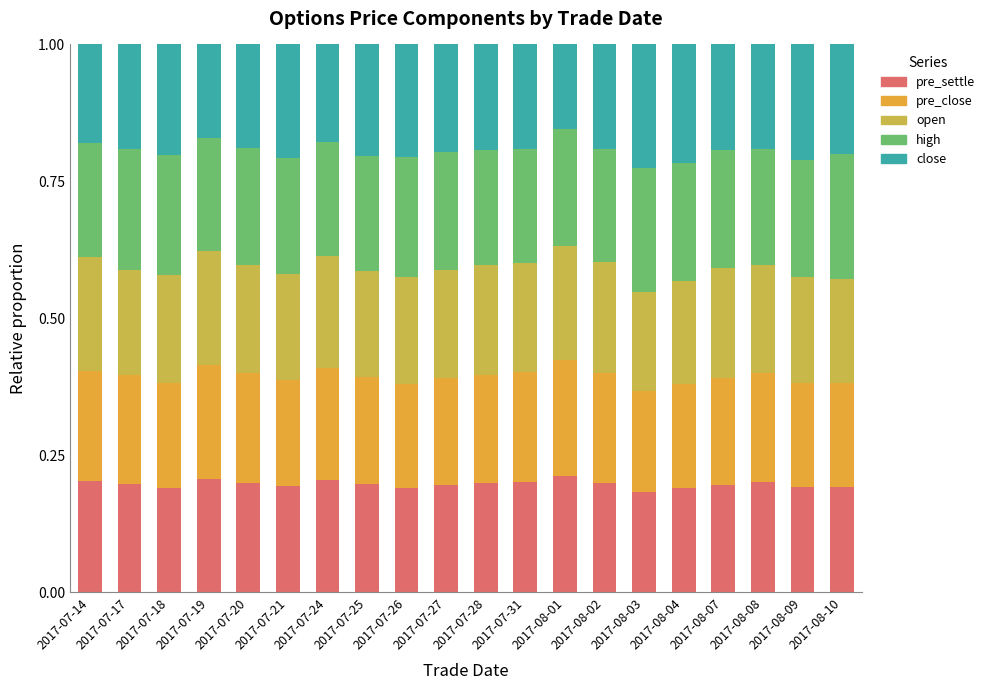

What is the total value across all series at 2017-07-28?

1.0